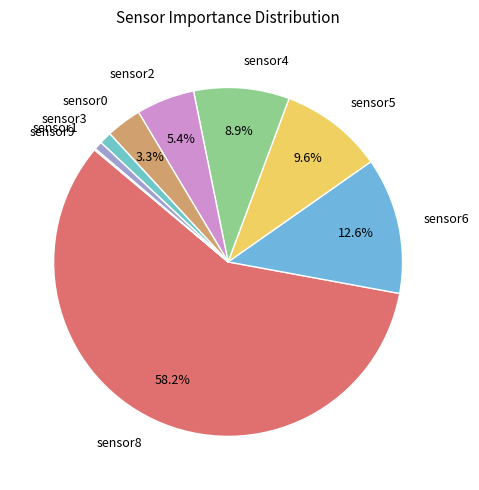

To the nearest percent, what percentage of the pie is sensor4?

9%